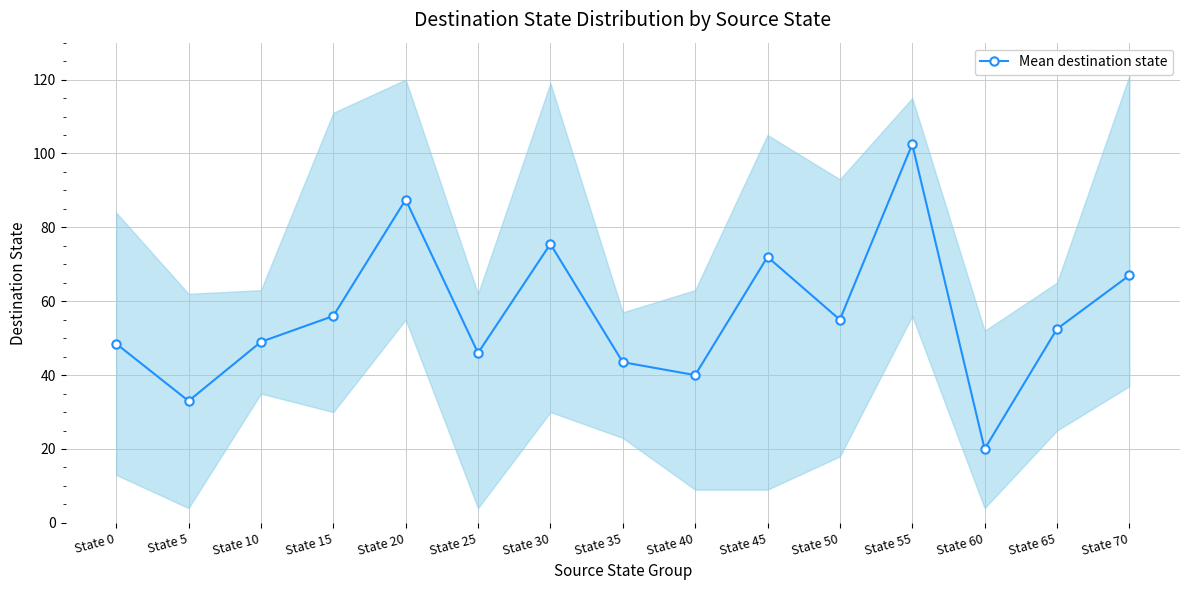

At which category does the chart reach its peak across all series?

State 55